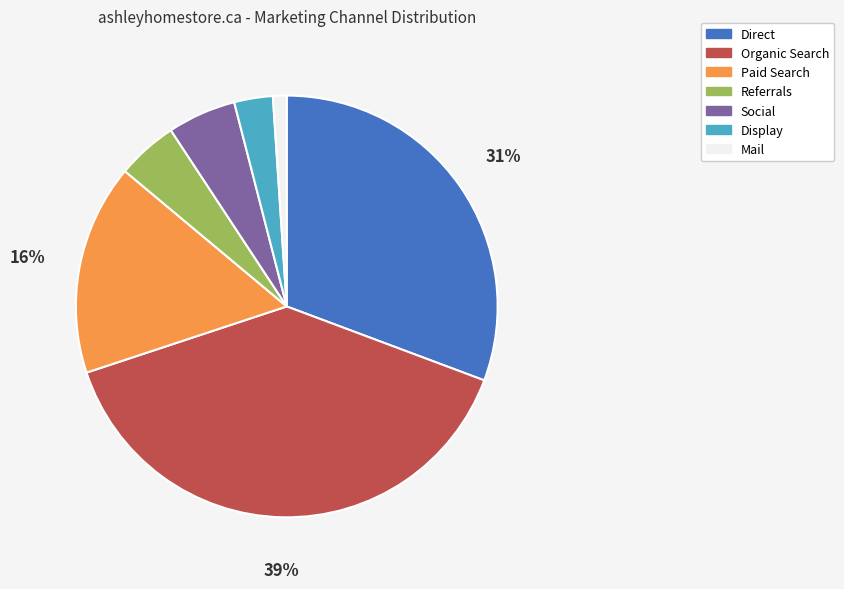

Does Paid Search account for over 50% of the chart?

No